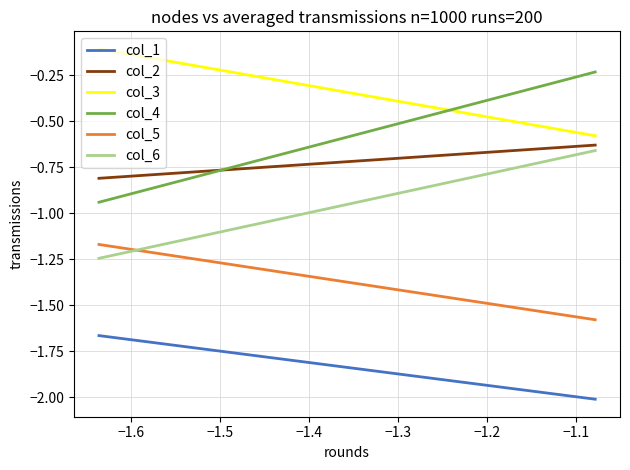

Is it true that col_5 equals -0.3 at −1.5?

False